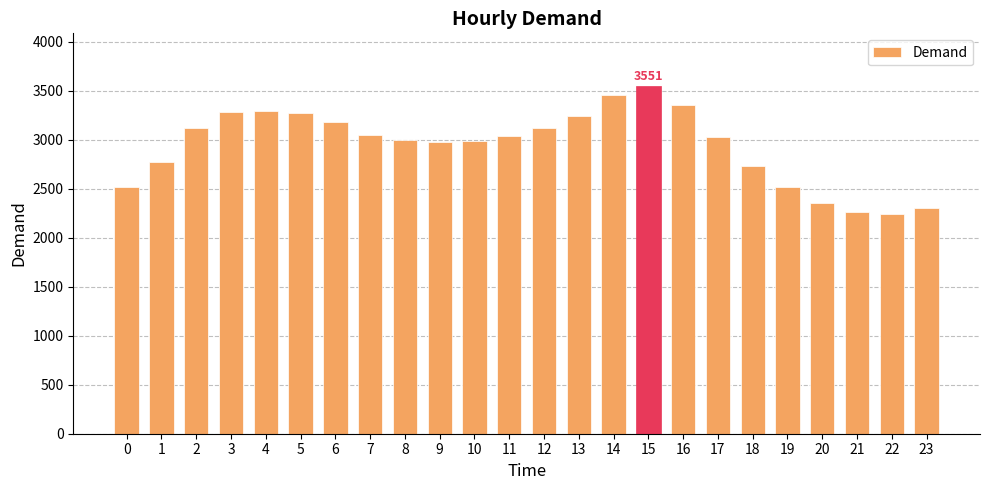

Approximately how many times larger is the value at 12 compared to 10?

1.0